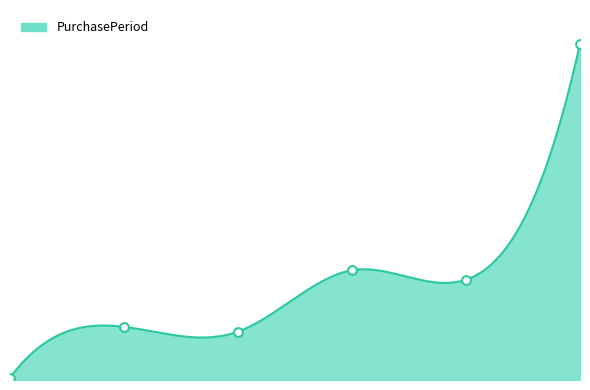

What is the change in value from 2016-05-17 to 2016-12-22?

+40